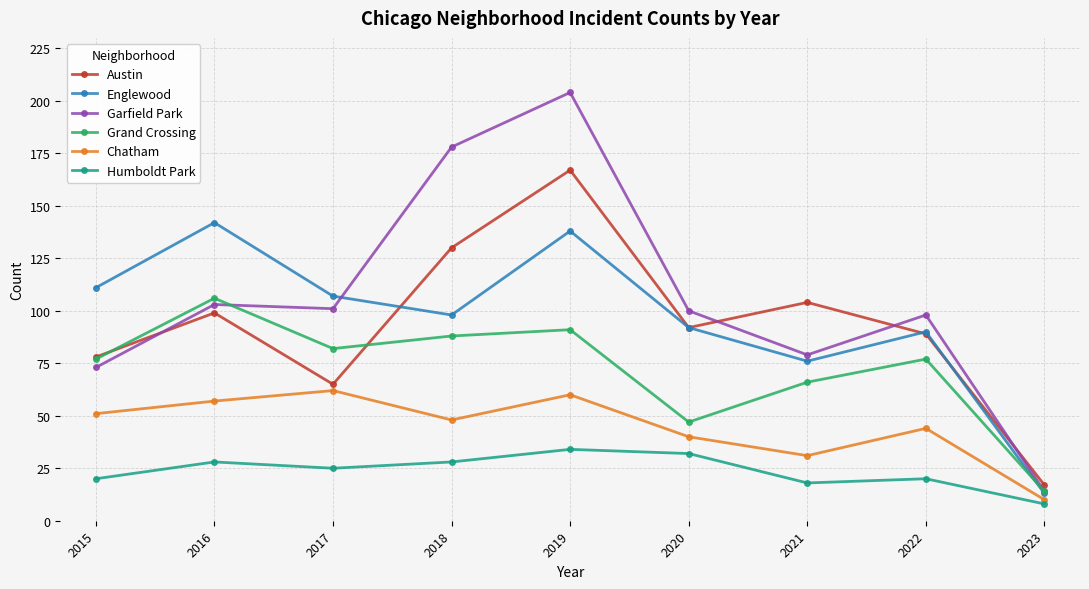

Which series has the largest total across all categories?

Garfield Park